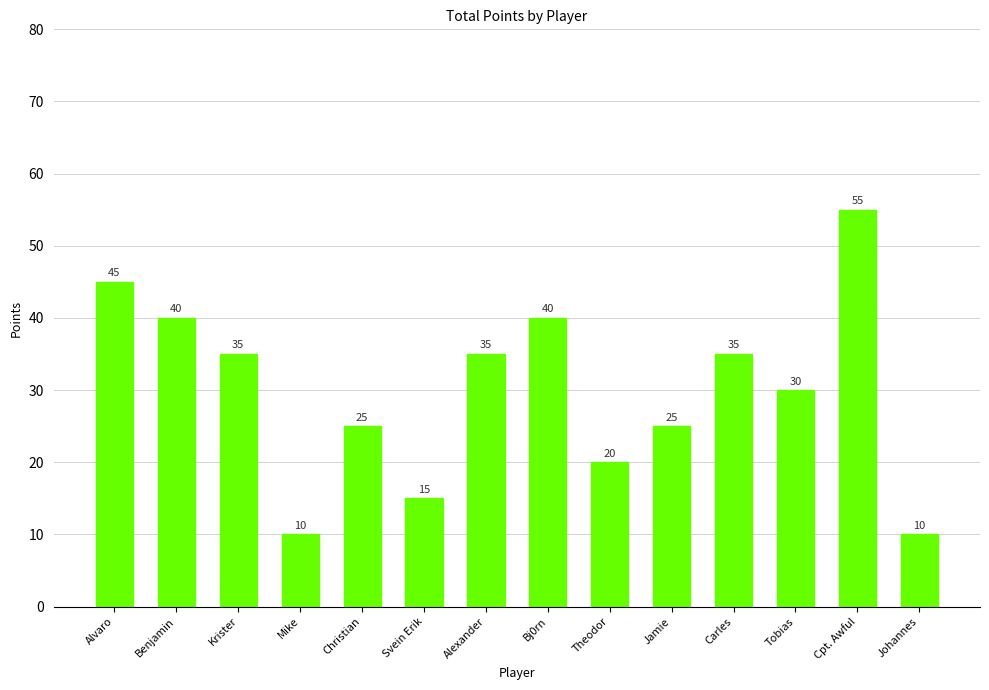

Reading left to right, list all the values displayed in this chart.

45	40	35	10	25	15	35	40	20	25	35	30	55	10